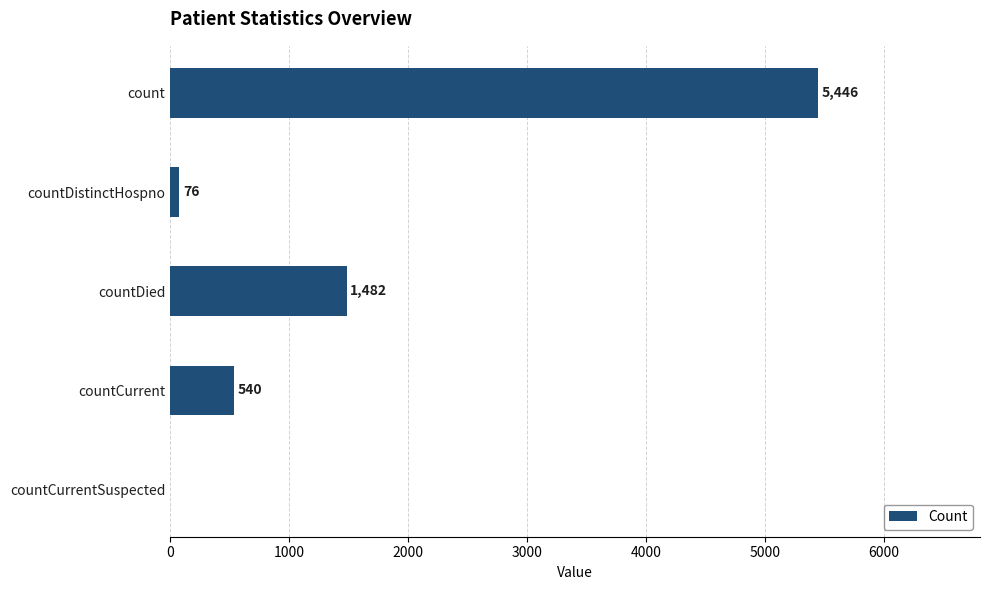

Where is the data nearest to the value 2723?

countDied